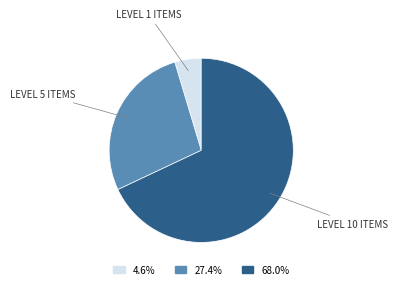

Is there any slice that represents more than half of the pie?

Yes